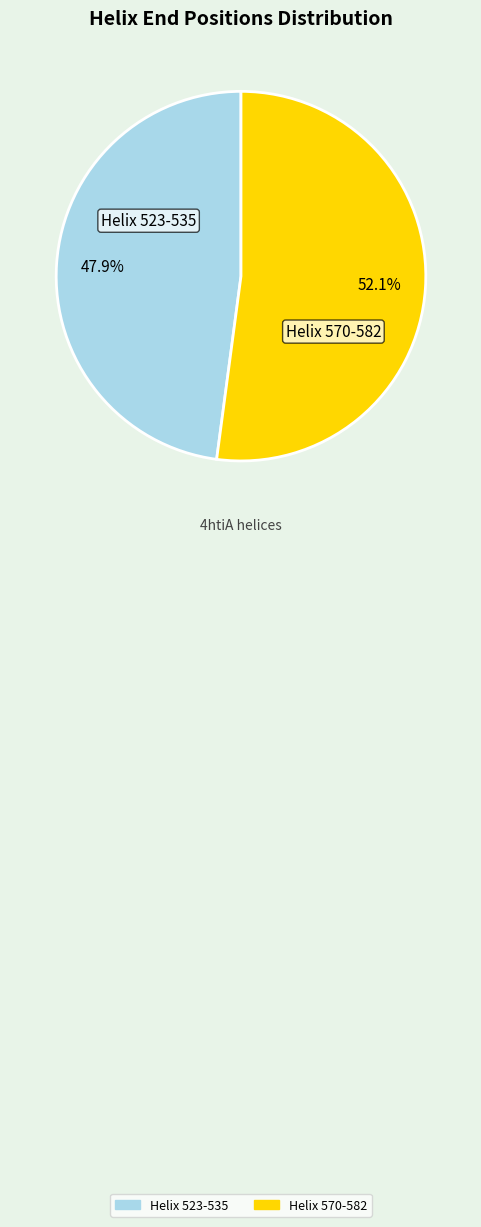

Is it true that Helix 523-535 is 48% of the pie?

True